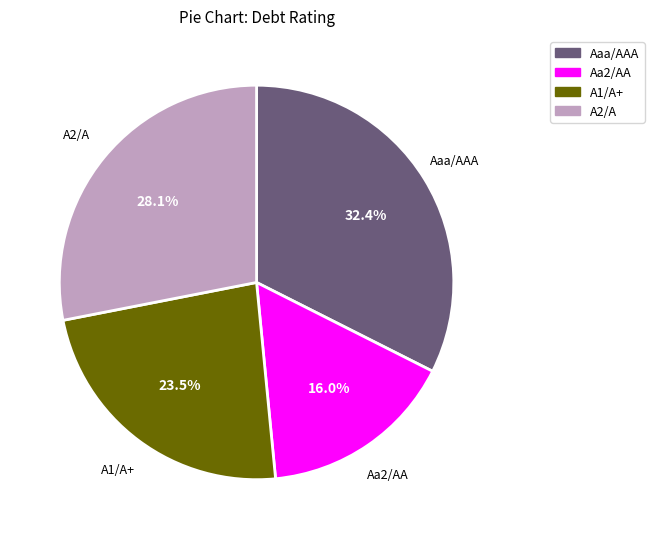

Combined, do A1/A+ and Aa2/AA account for over 50%?

No